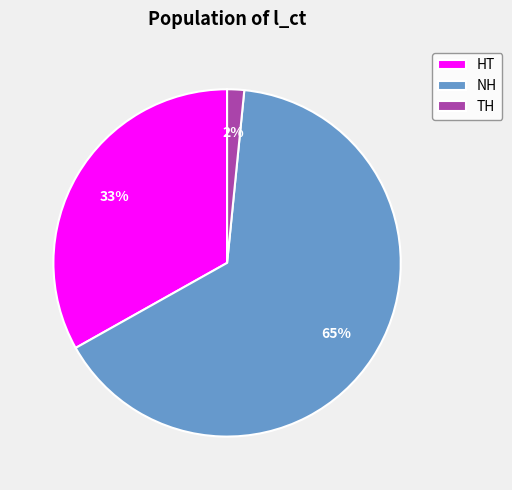

To the nearest percent, what percentage of the pie is TH?

2%